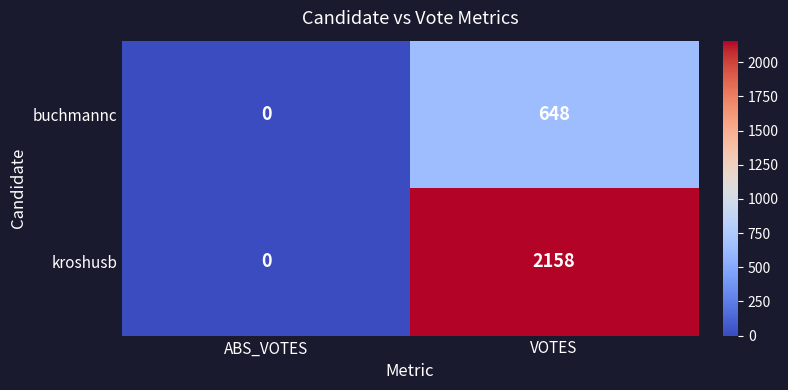

What is the average value of the kroshusb series?

1079